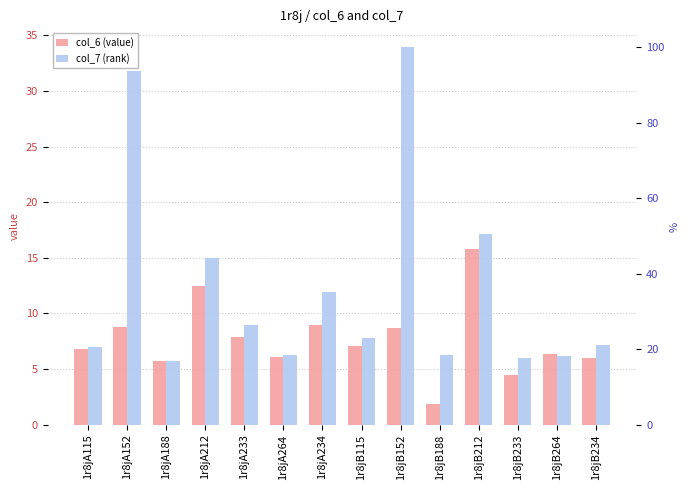

What is the minimum value for col_6 (value)?

1.8